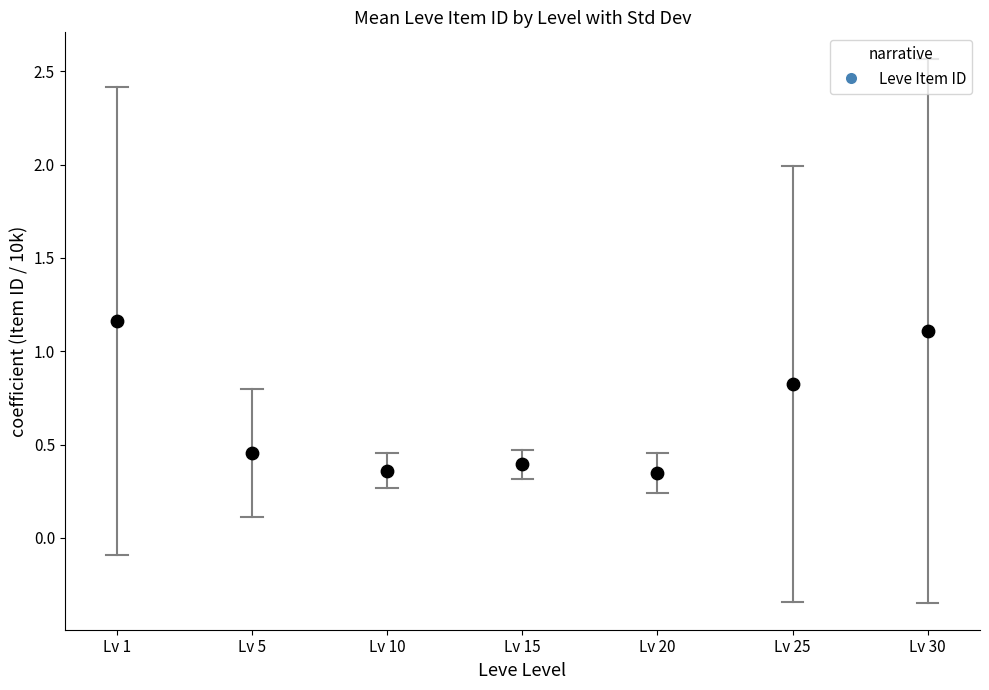

What is the range of Y values (max minus min)?

0.8